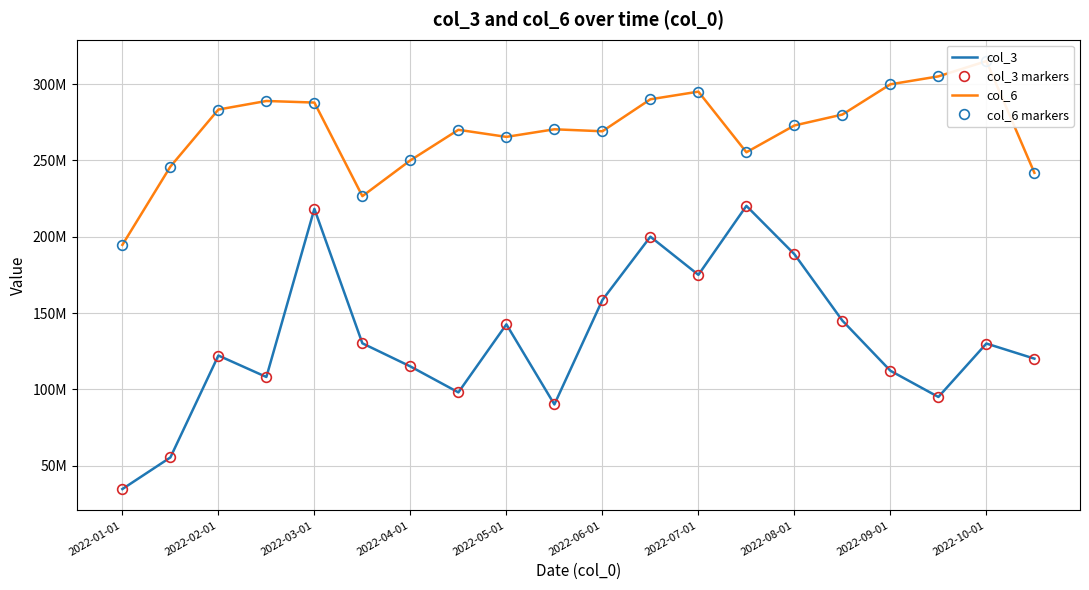

How many distinct data groups are displayed?

4